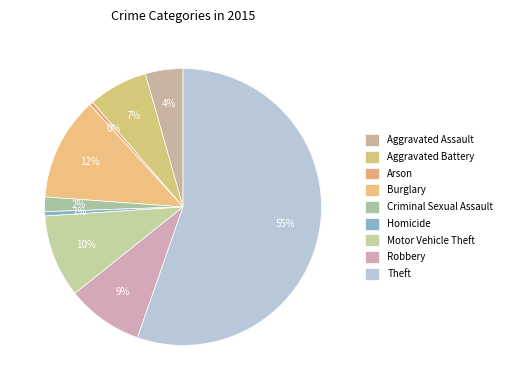

What percentage is the Theft slice, to the nearest percent?

55%